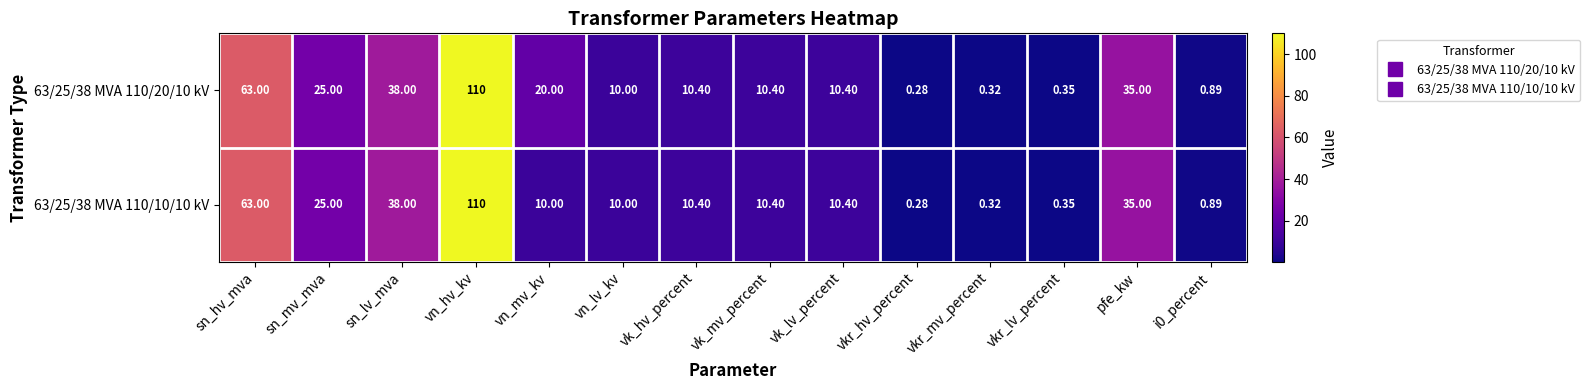

At which label does 63/25/38 MVA 110/10/10 kV reach its minimum?

vkr_hv_percent